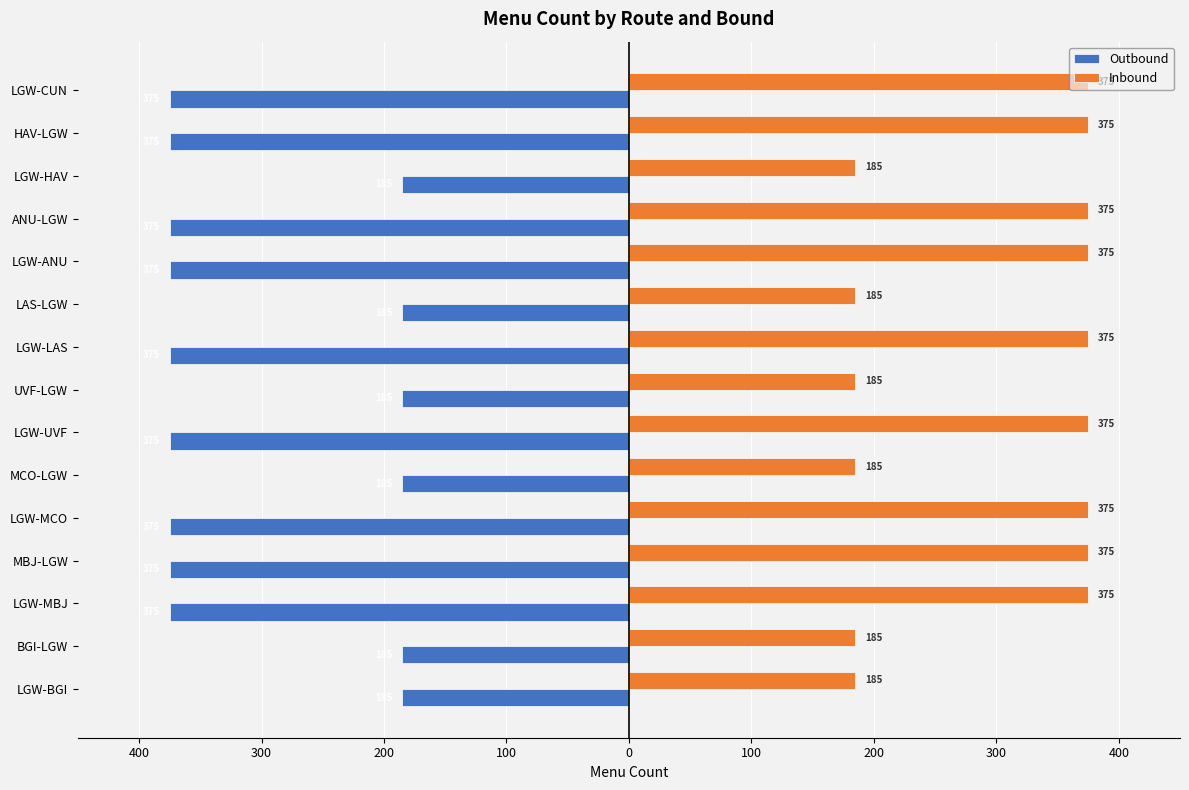

What are all the series names shown in the legend?

Outbound, Inbound